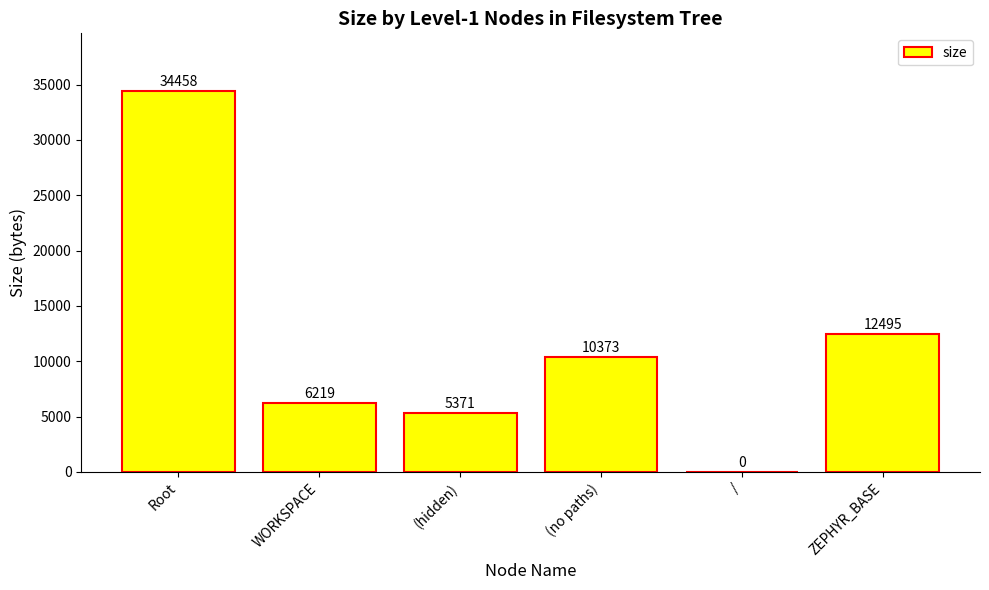

Which category has the highest value across all series?

Root